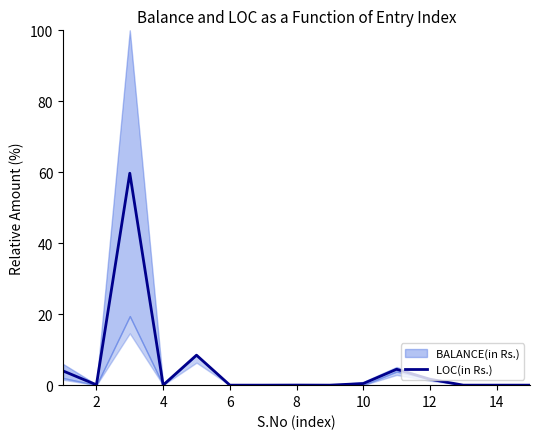

Reading right to left, extract all data points from this chart.

0.0	0.0	0.0	1.7	4.5	0.5	0.0	0.0	0.0	0.0	8.5	0.0	59.7	0.1	4.0